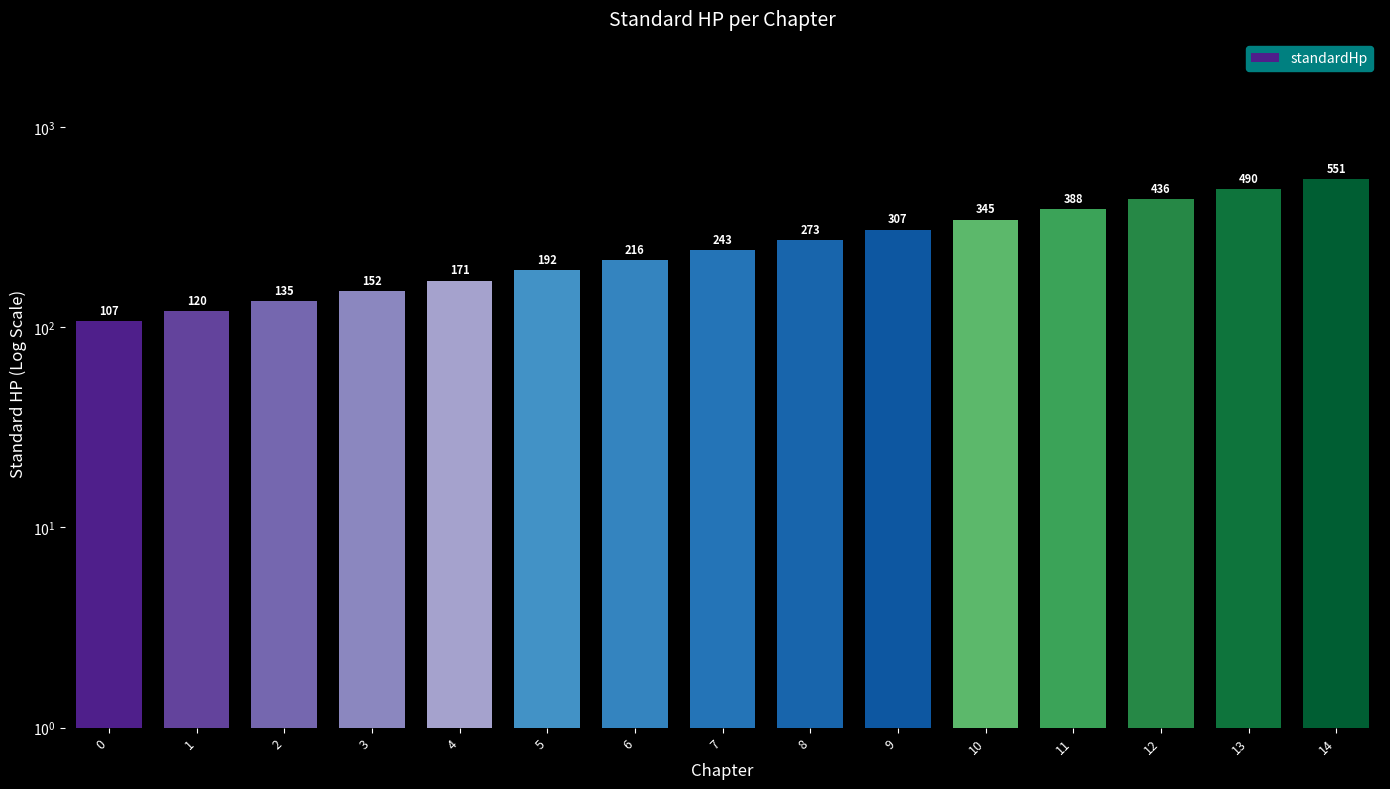

Read the value at 9.

307